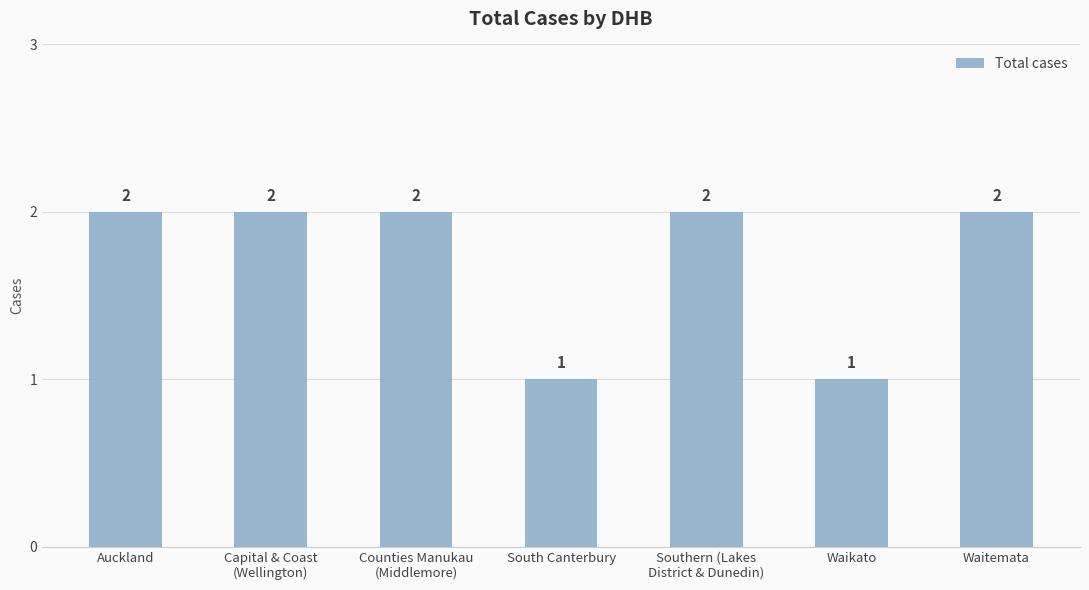

What is the value of the 5th bar from the left?

2